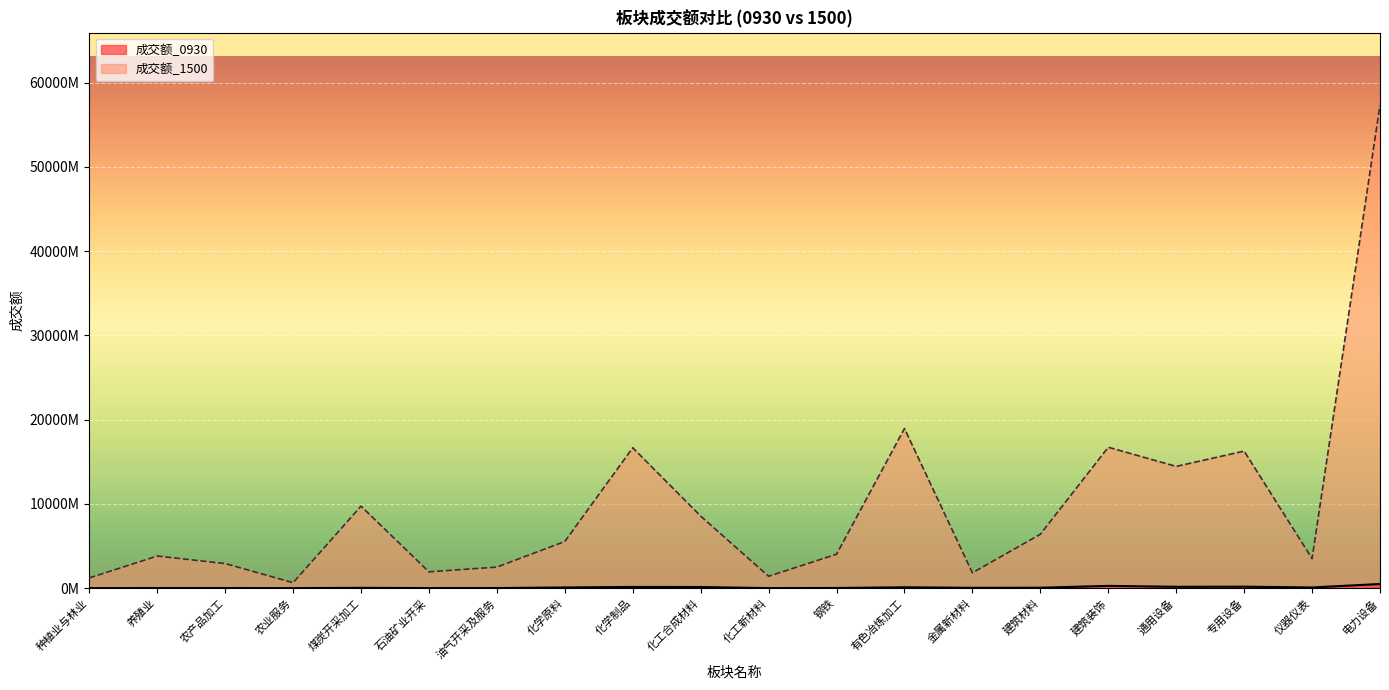

What is the maximum value shown in the chart?

57315413277